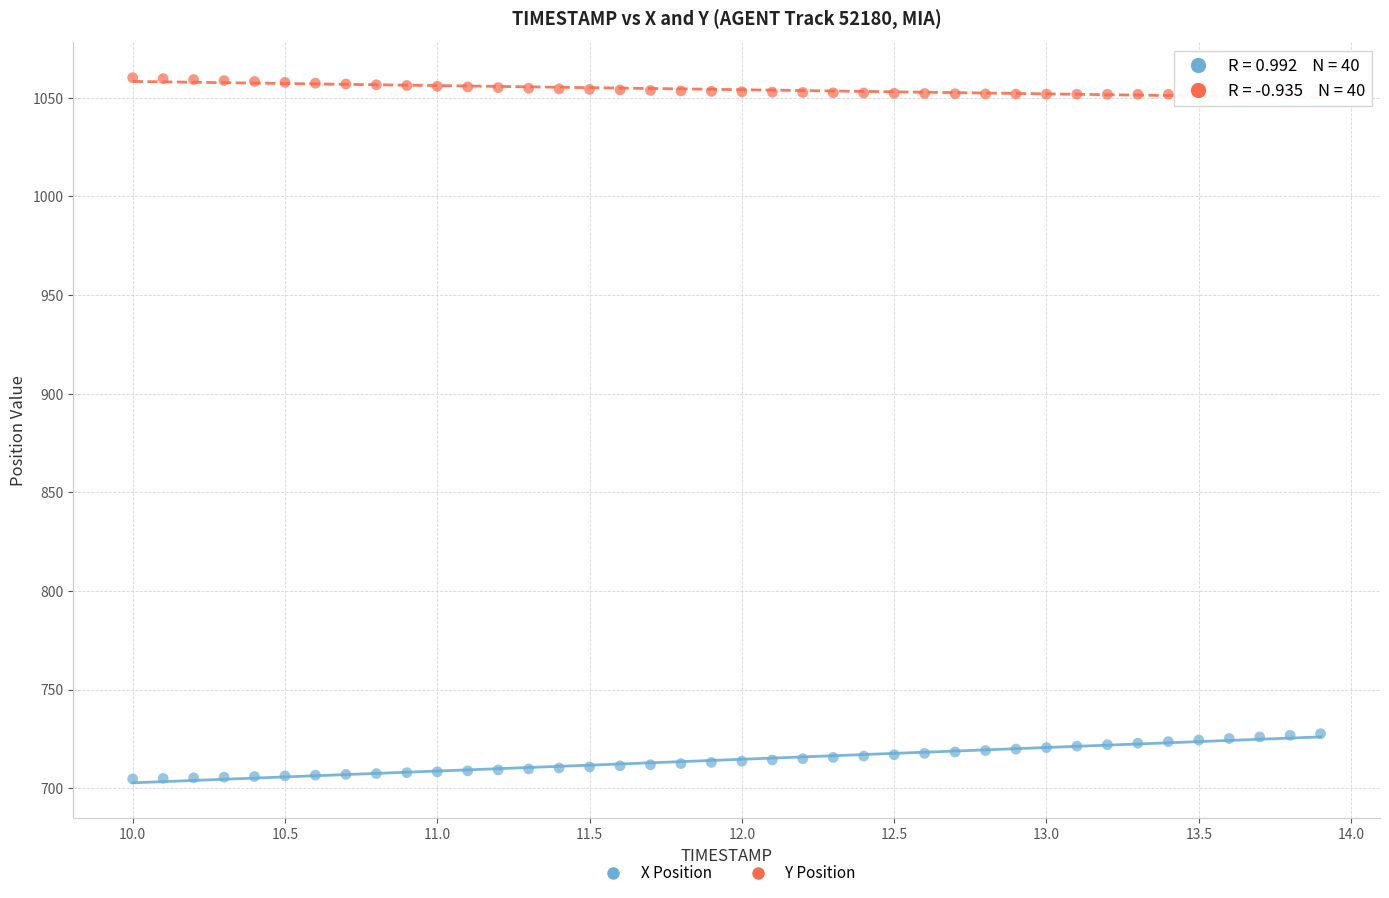

What is the X range (max minus min) for the scatter plot?

3.9